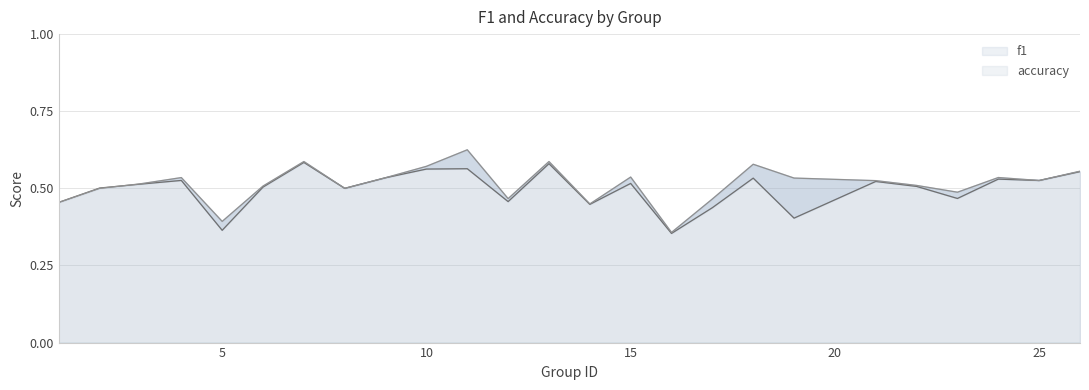

Rank the series by their maximum value, from lowest to highest.

f1, accuracy